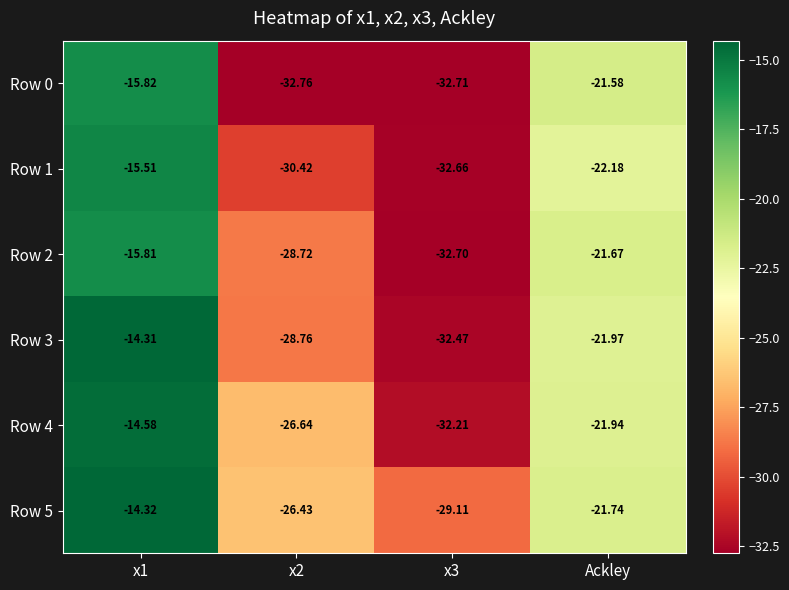

At which label is Row 2 closest to -24?

Ackley